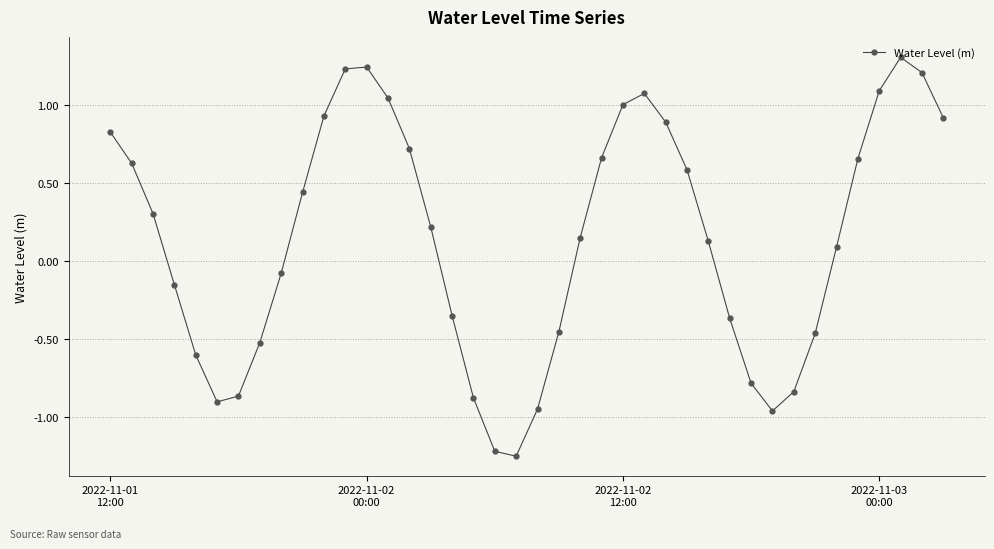

What is the difference between the maximum and minimum values?

2.6